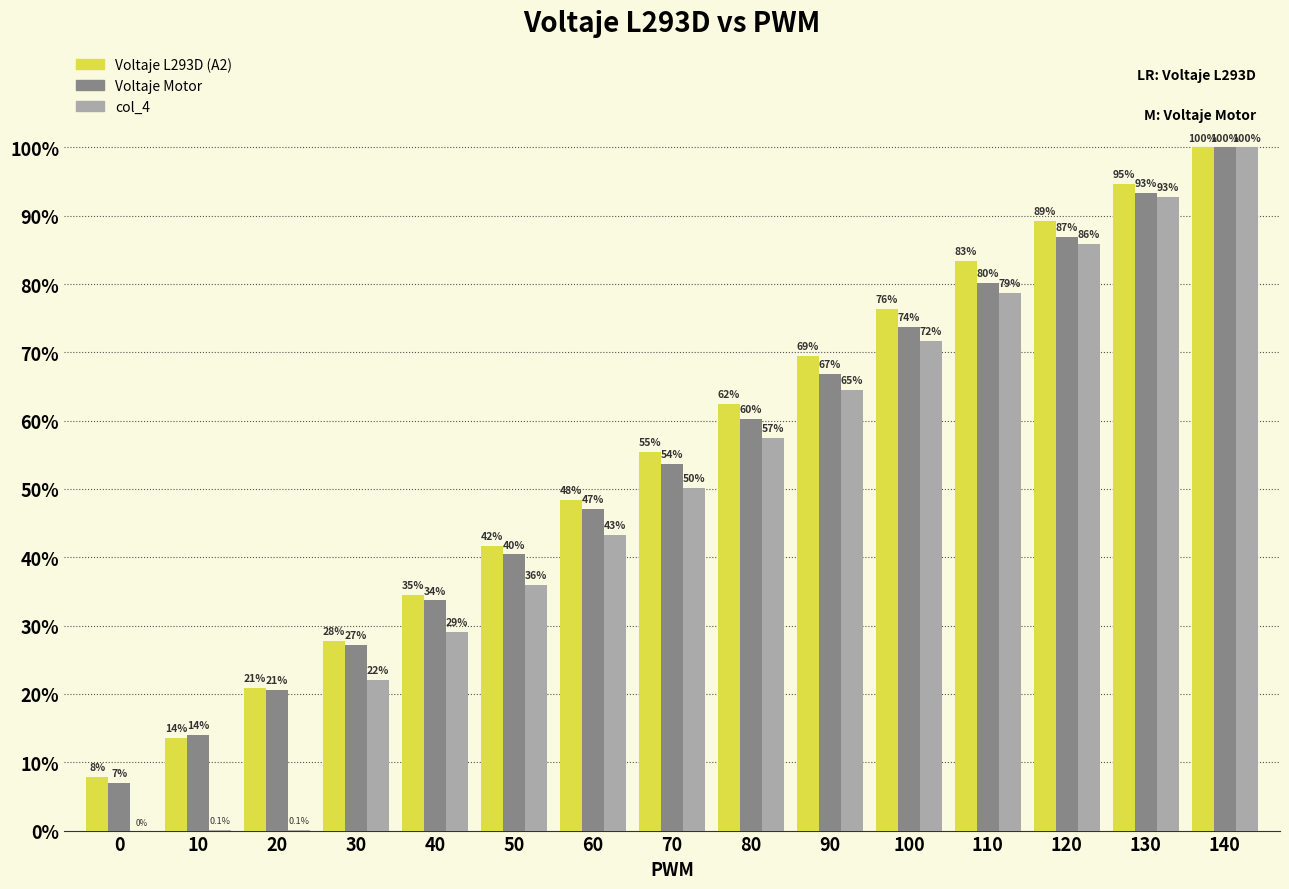

Are the bars horizontal?

No